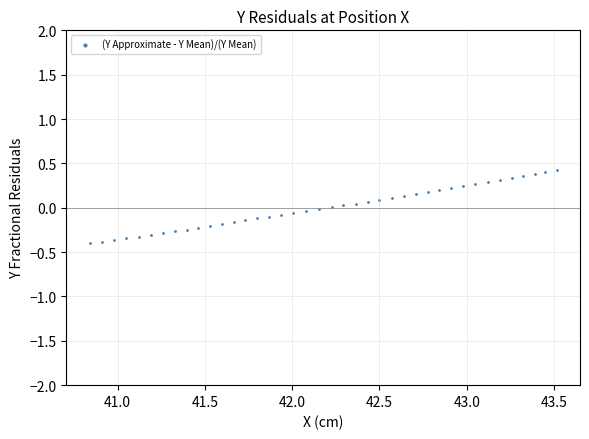

What is the range of Y values (max minus min)?

0.8